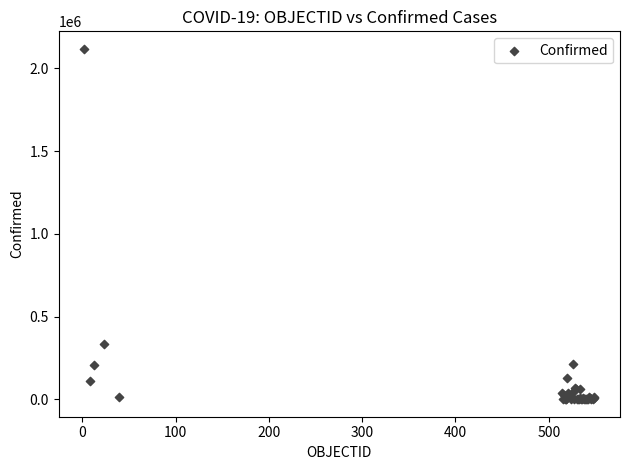

What Y value in the scatter plot is closest to 1059344?

330930